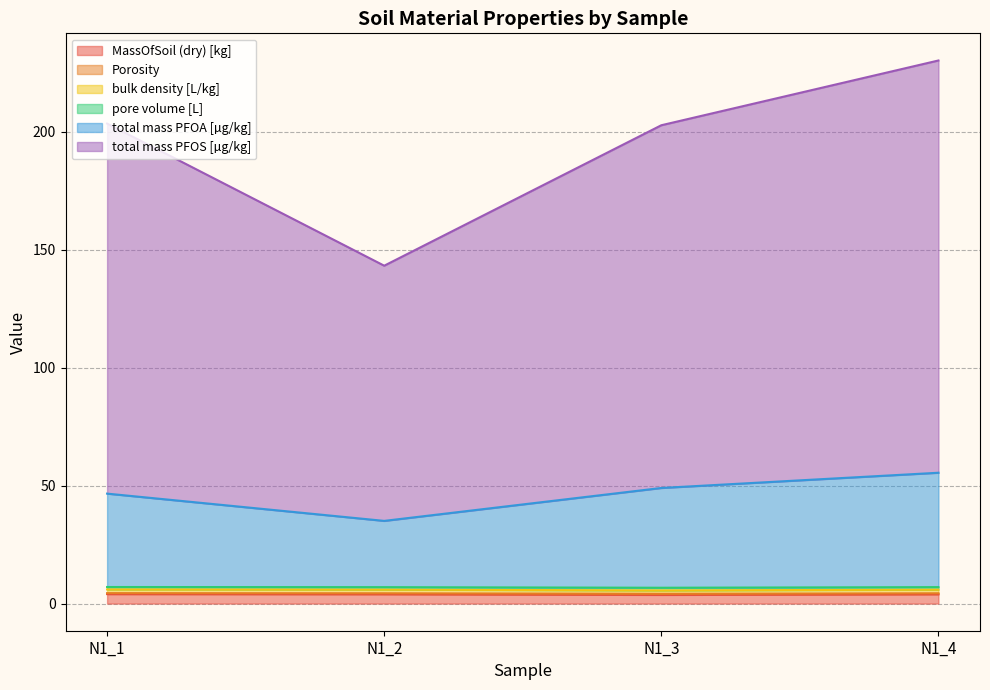

Which series has the widest spread of values?

total mass PFOS [µg/kg]